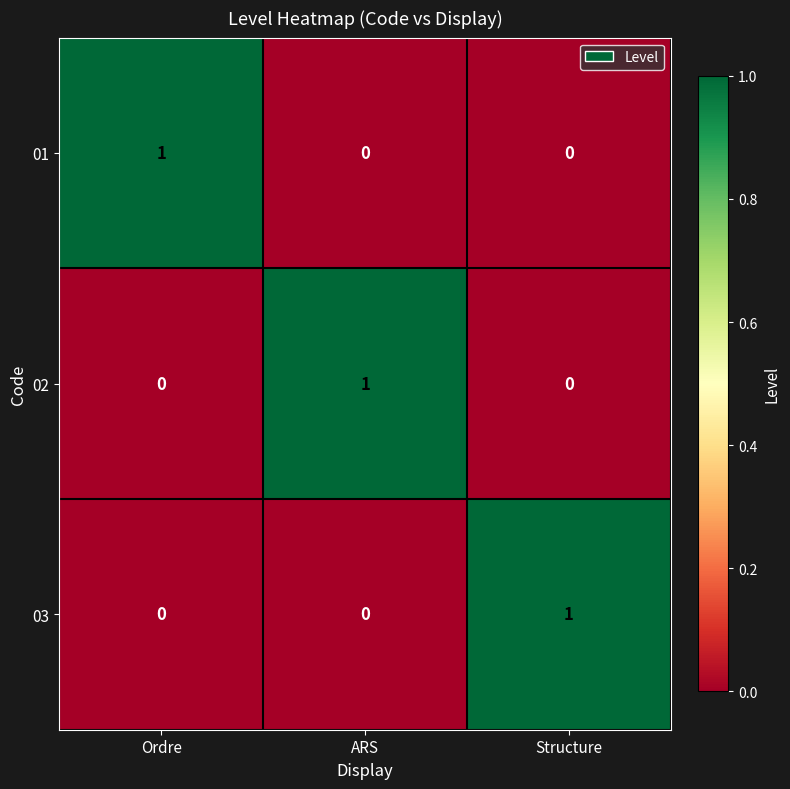

Is it true that 01 equals -1 at ARS?

False